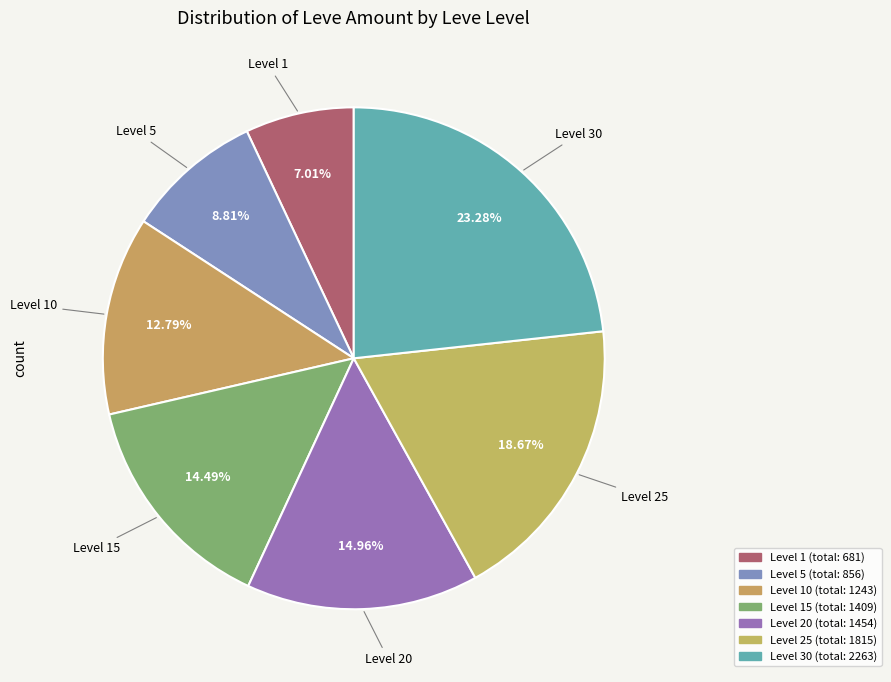

Which slice is the largest?

Level 30